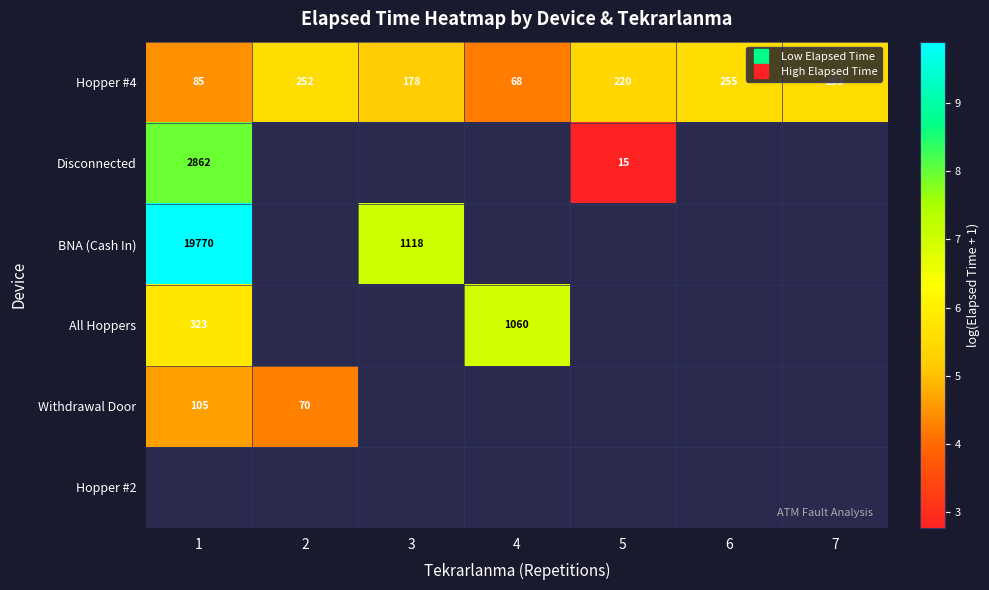

List the series in order of their peak value, highest first.

BNA (Cash In), Disconnected, All Hoppers, Hopper #4, Withdrawal Door, Hopper #2